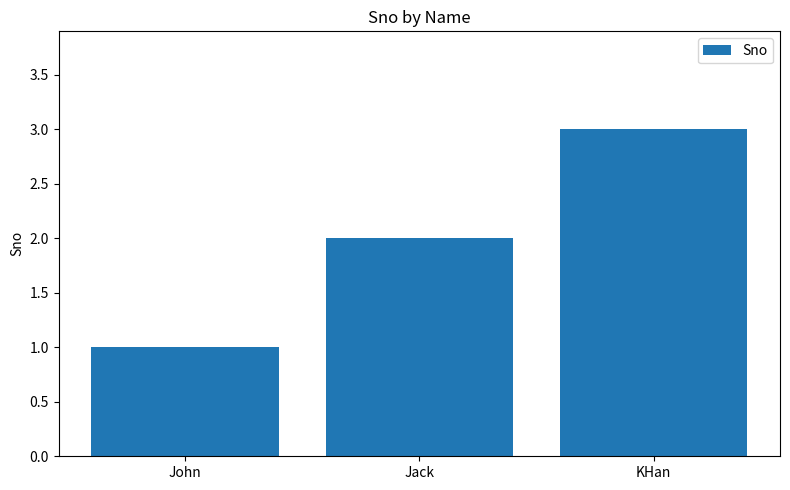

What is the label of the 2nd bar from the right?

Jack